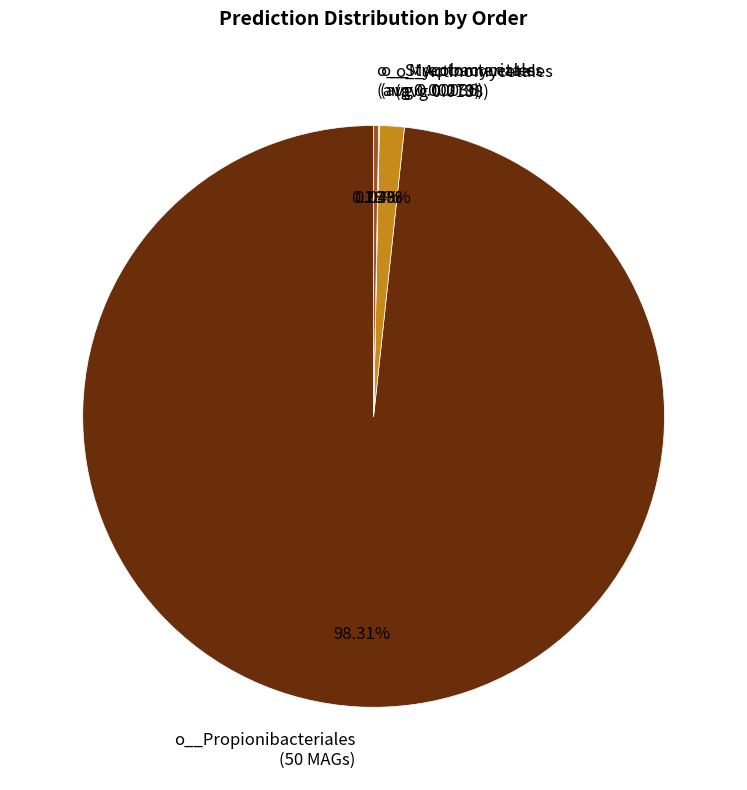

Is o__Propionibacteriales the majority of the pie?

Yes